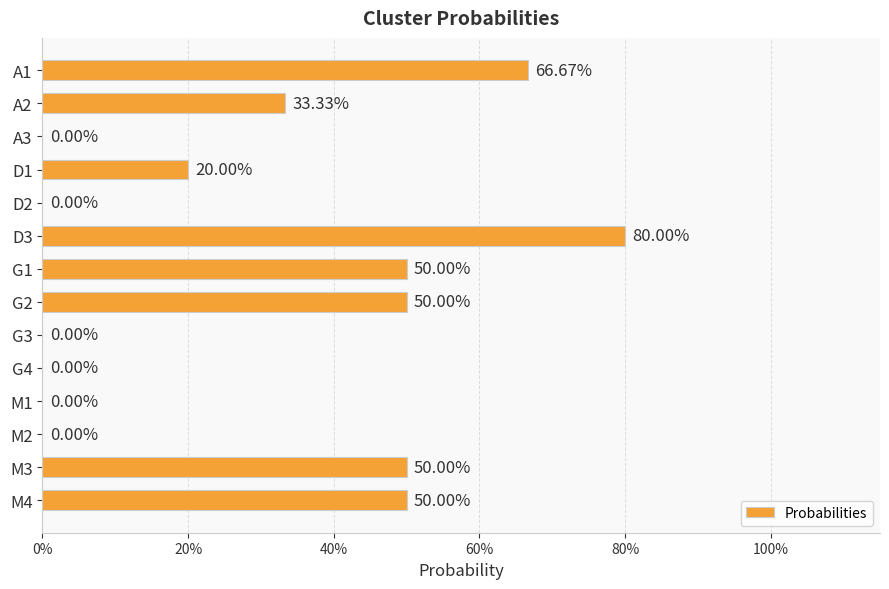

How many values are between 0 and 1?

14